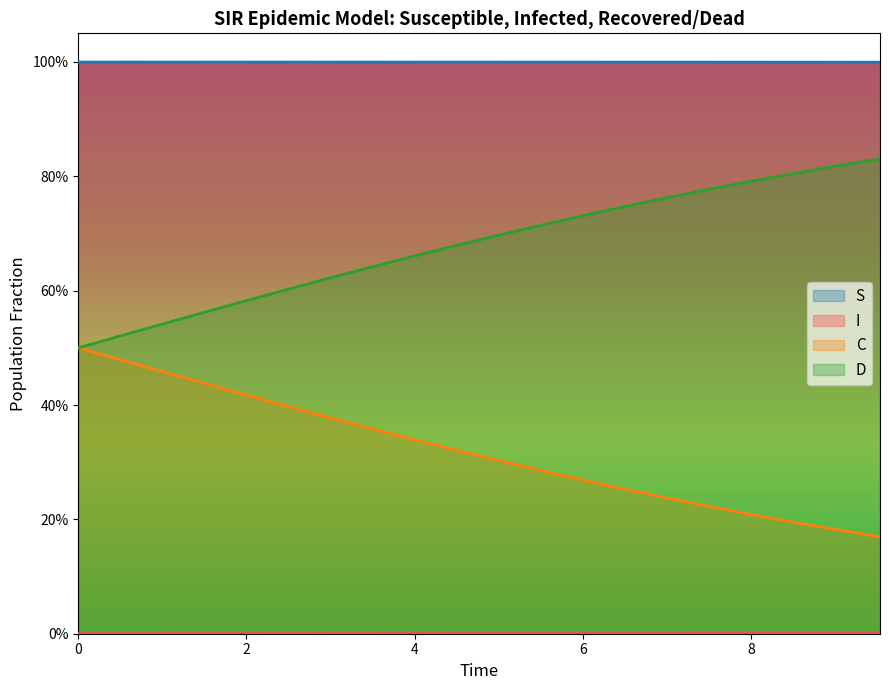

True or false: S and I intersect in this chart.

False